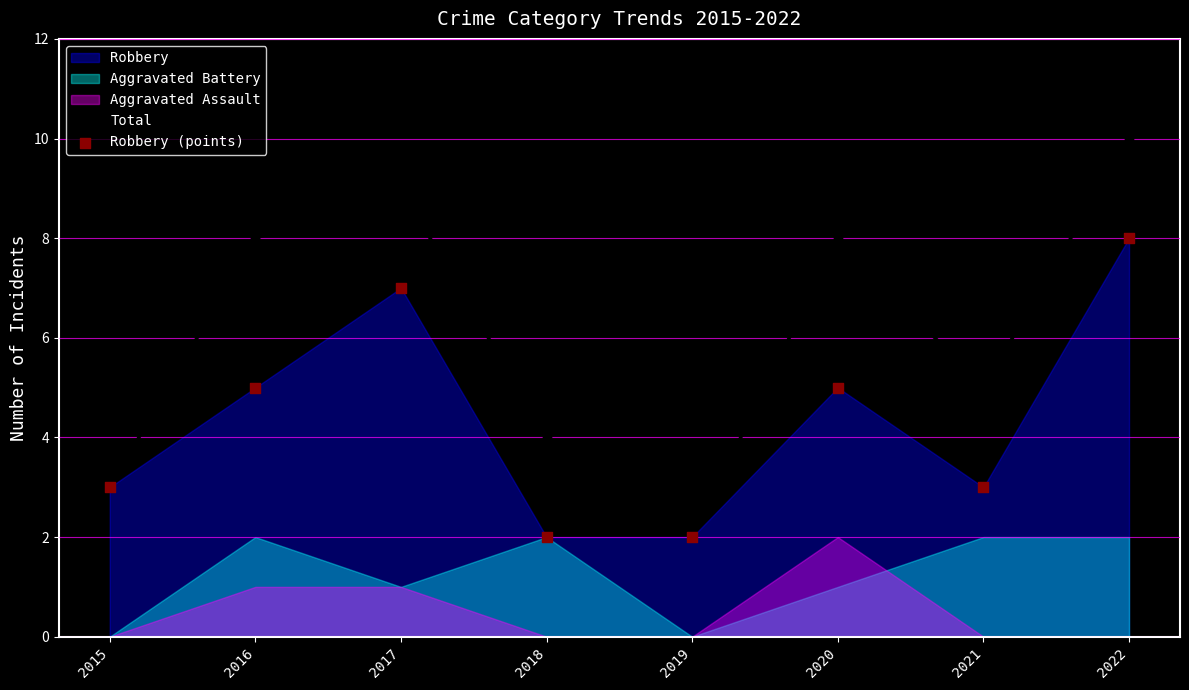

Which series reaches the minimum Y coordinate?

Total